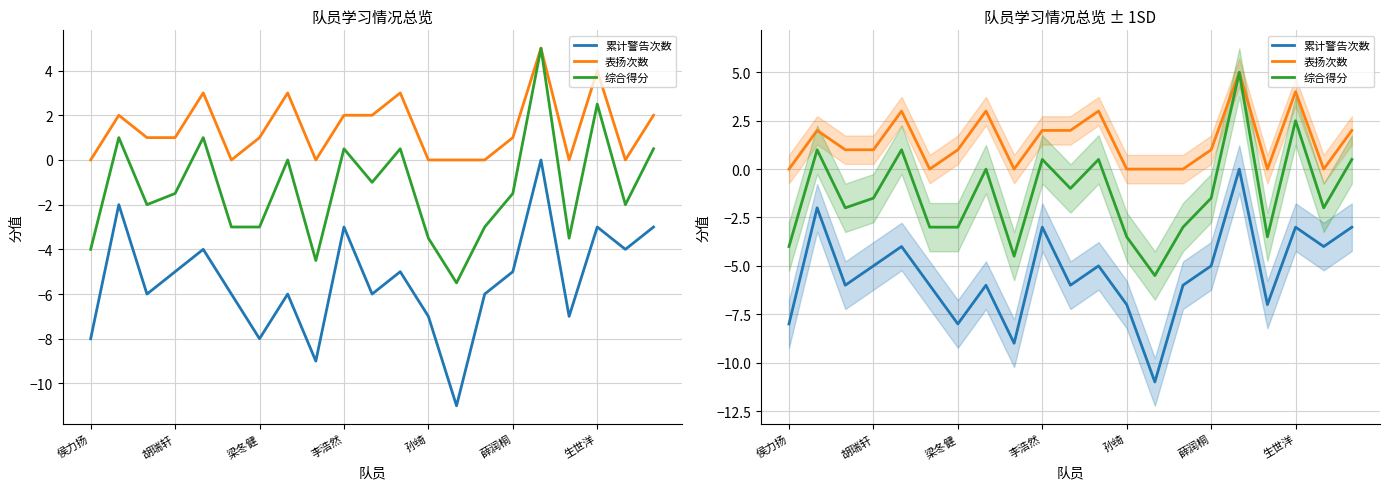

Is it true that 综合得分 equals 2.5 at 生世洋?

True